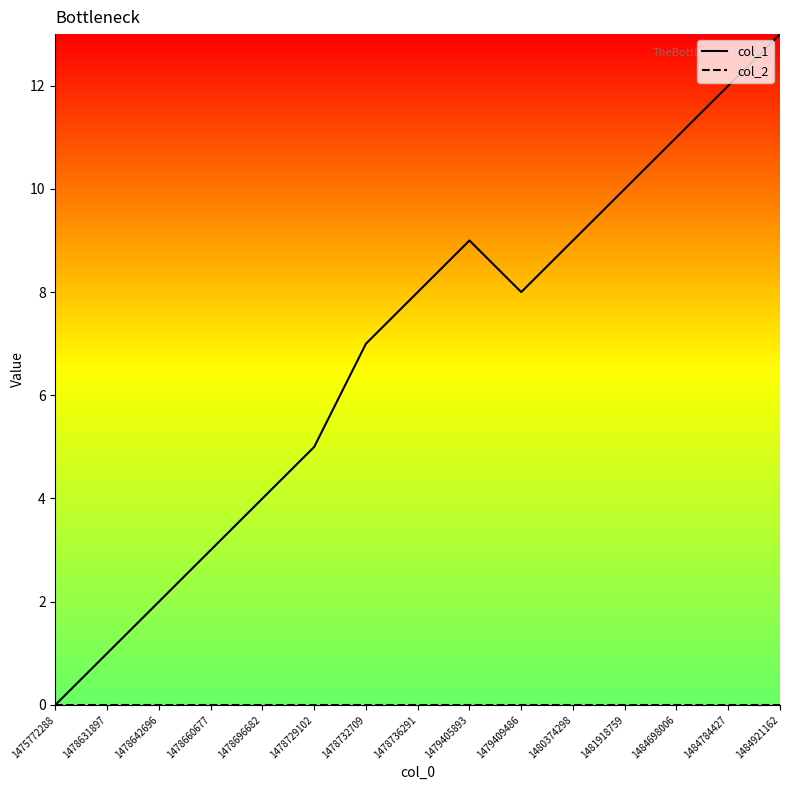

What is the total value across all series at 1478732709?

7